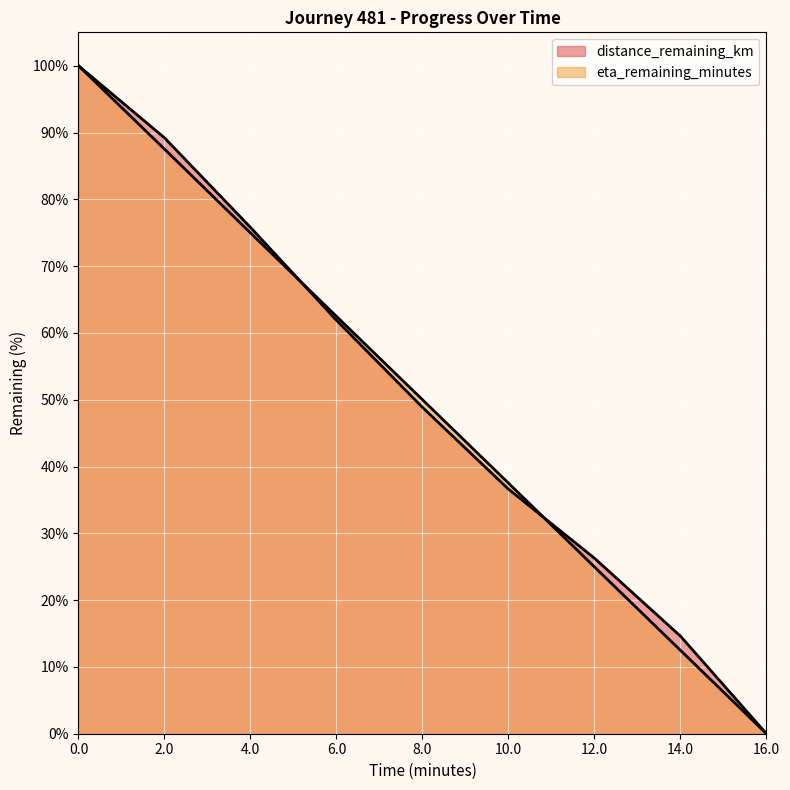

What is the sum of the eta_remaining_minutes values at 2.0 and 0.0?

187.5